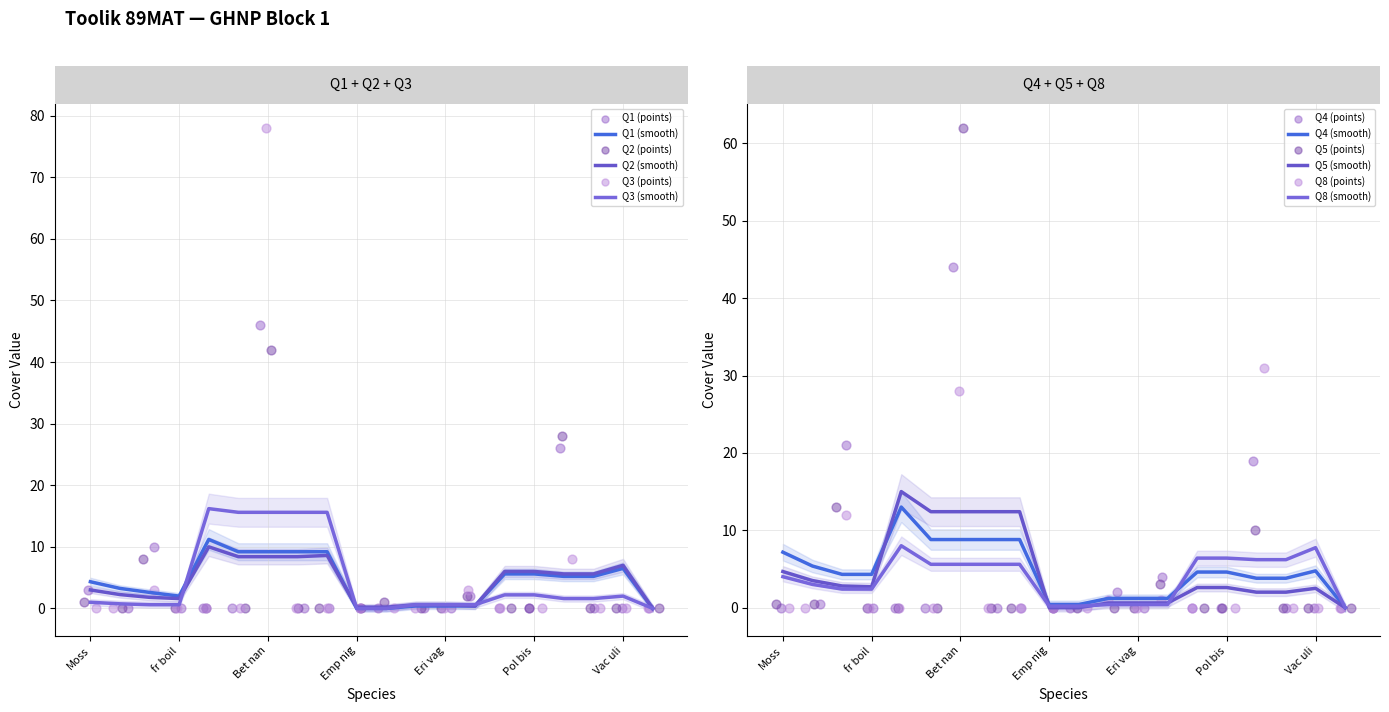

What are all the series names shown in the legend?

Q1, Q2, Q3, Q4, Q5, Q8